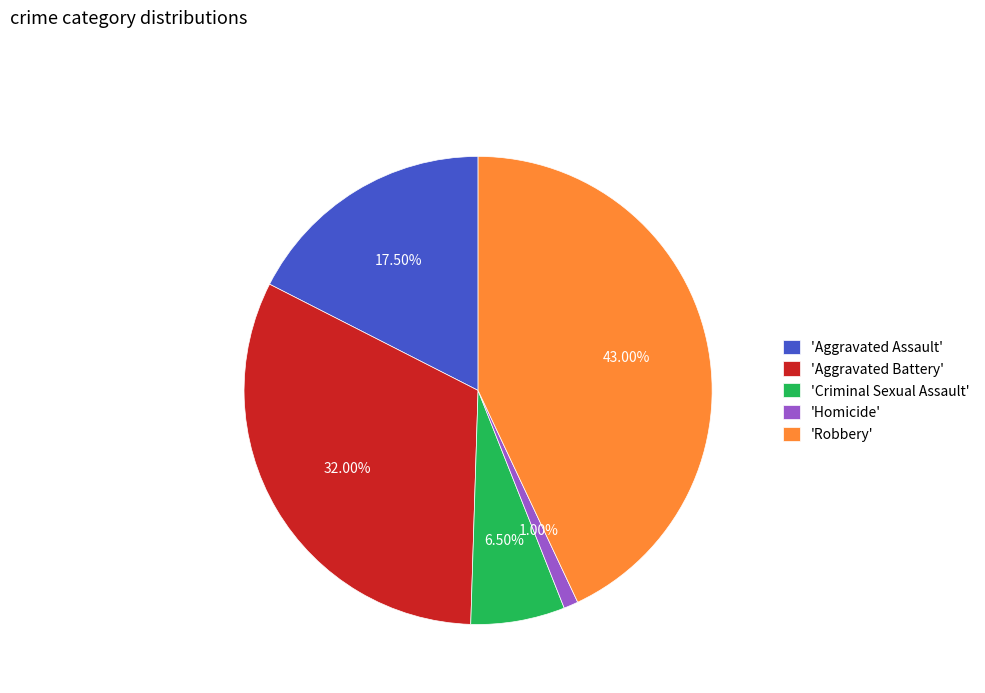

How many slices are in this pie chart?

5